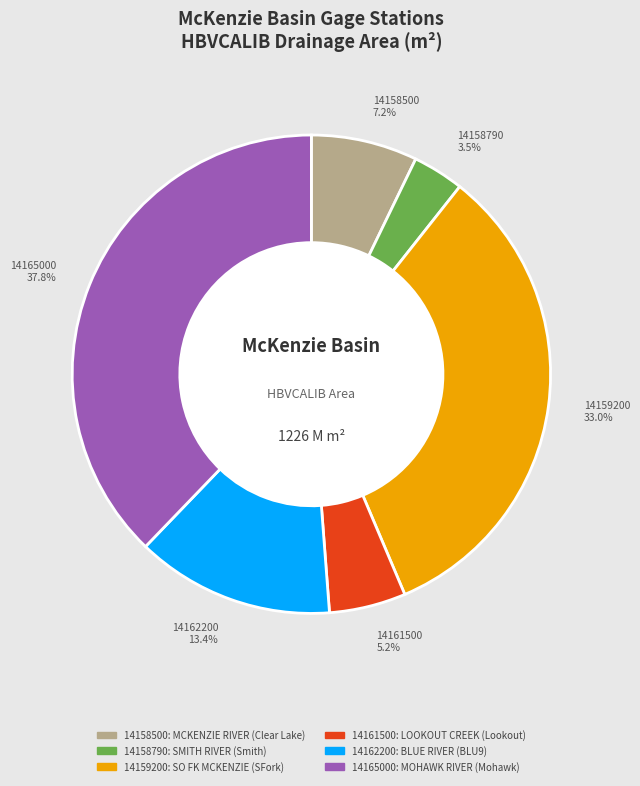

To the nearest percent, what is the combined percentage of 14165000 and 14162200?

51%